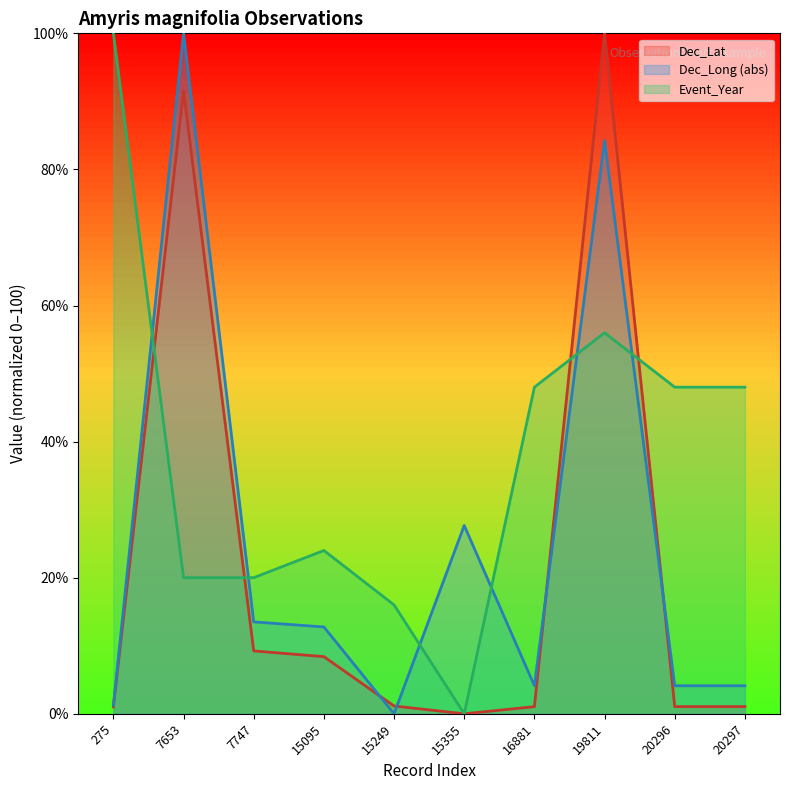

Count the number of data series in this chart.

3